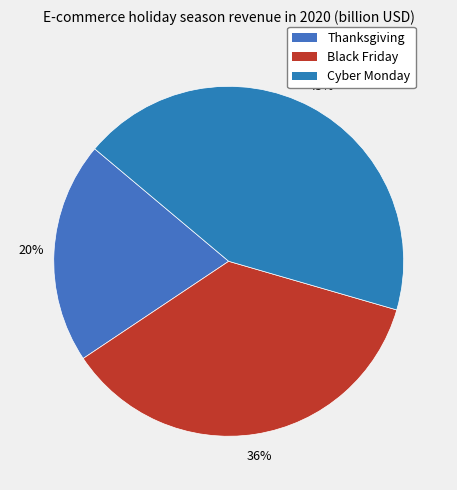

To the nearest percent, what is the average slice percentage?

33%